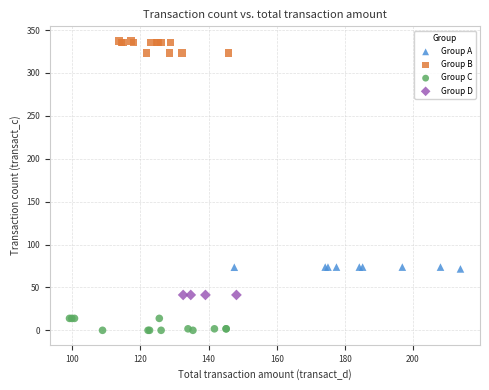

Which series contains the highest Y value?

Group B